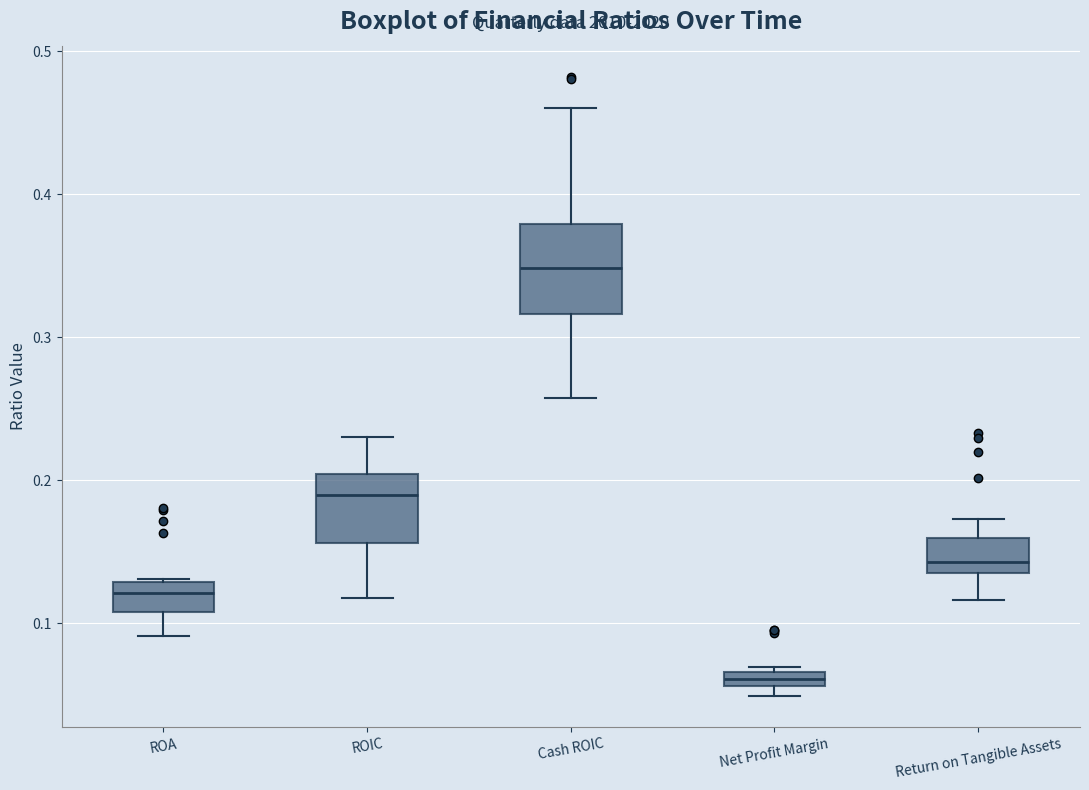

Comparing the boxes themselves (not the whiskers), which one is the tallest?

Cash ROIC